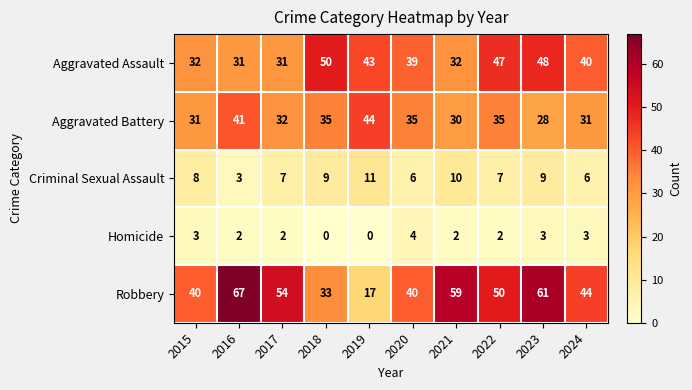

What is the difference between the maximum and minimum values in the Aggravated Assault series?

19